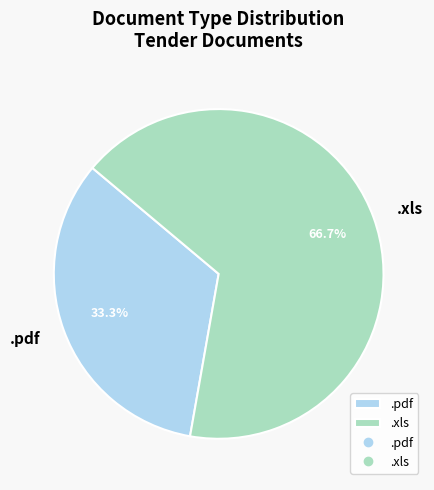

Rank the categories by value from highest to lowest.

.xls, .pdf